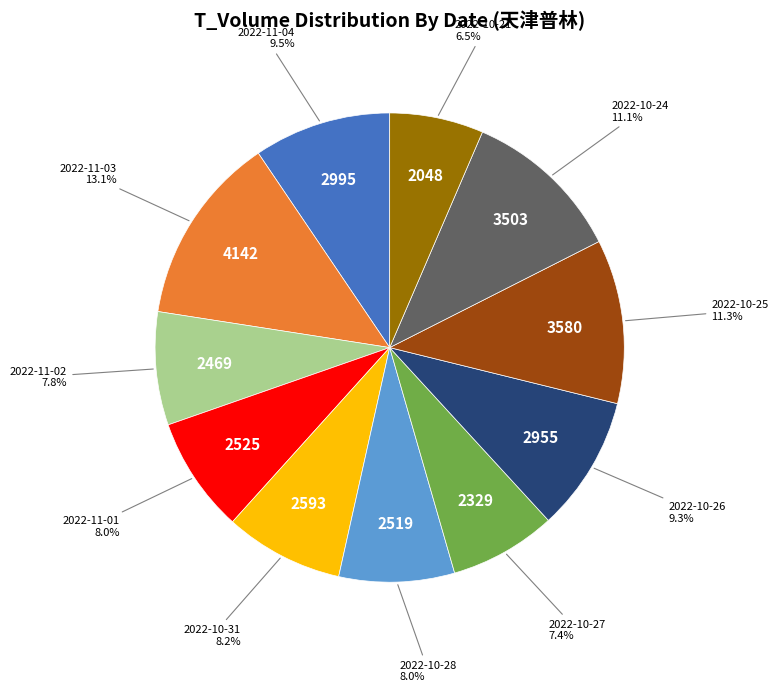

Is there any slice that represents more than half of the pie?

No